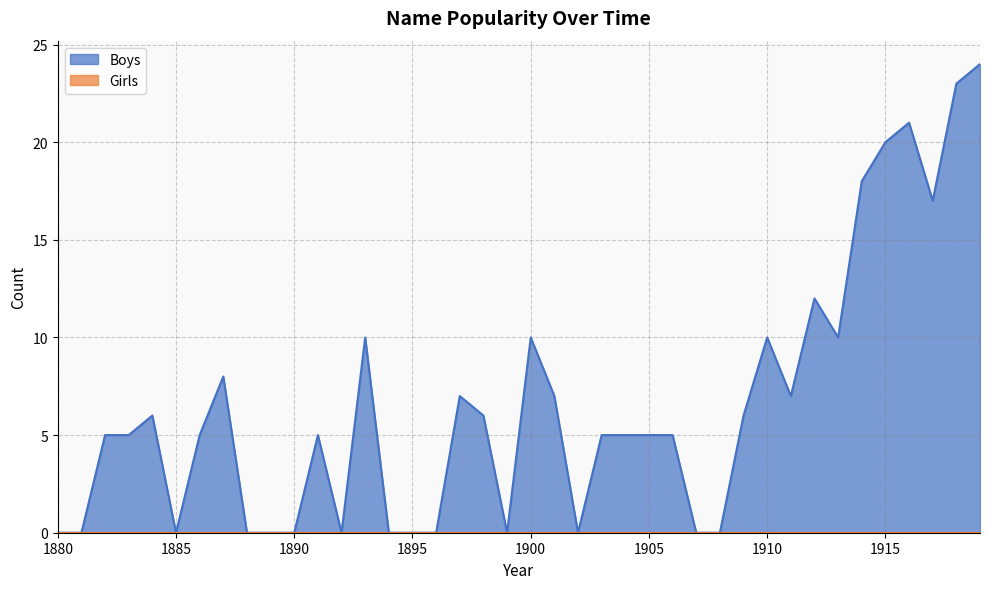

How many series are shown in this chart?

2